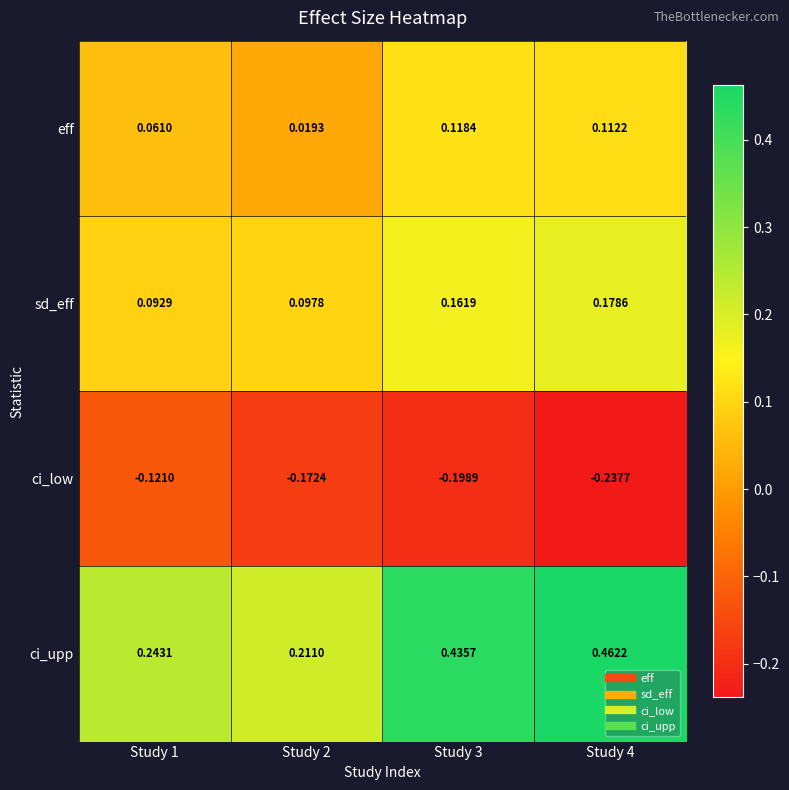

Which series has the largest total across all categories?

ci_upp